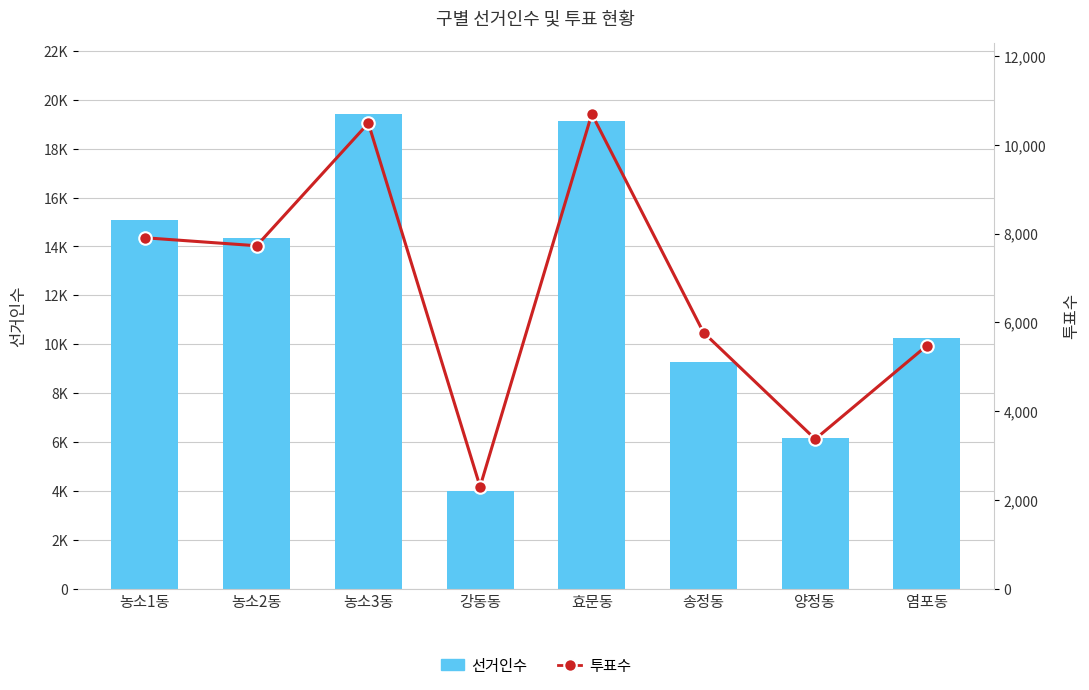

What is the difference between the highest and lowest values at 효문동?

8451